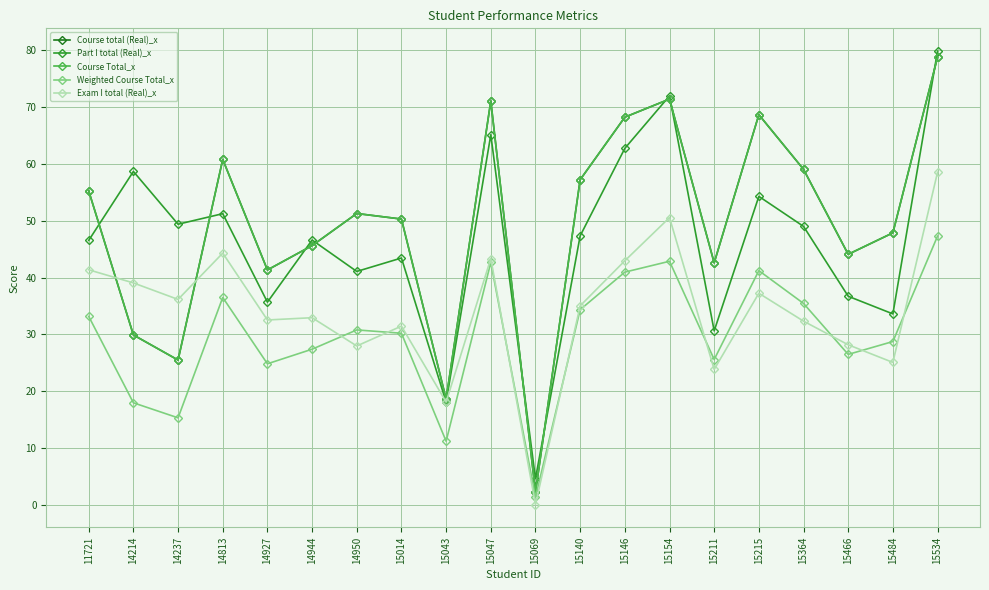

Where is Course total (Real)_x nearest to the value 40?

14927